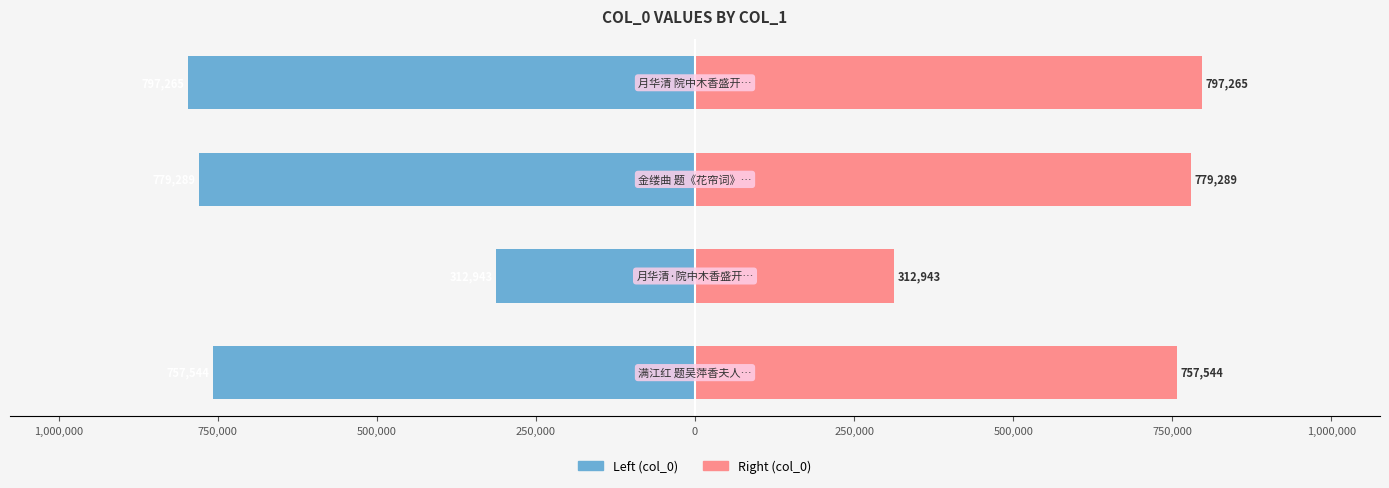

List the series in order of their overall mean, lowest first.

col_0 (Left), col_0 (Right)